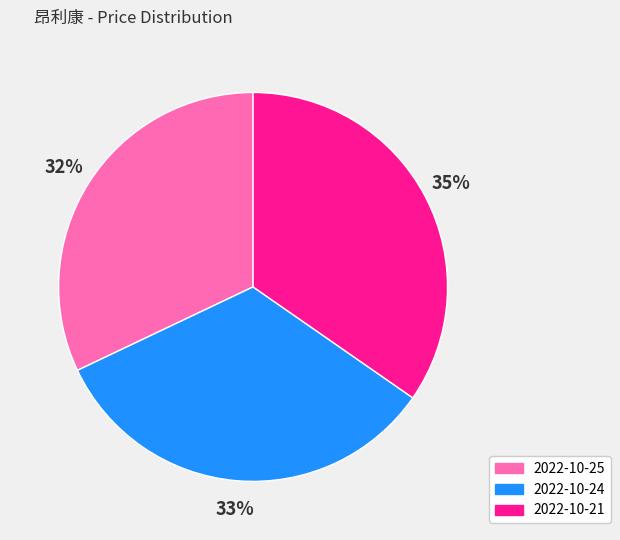

Which category has the smallest portion of the pie?

2022-10-25